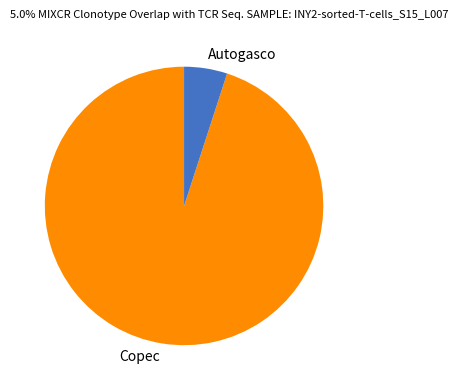

Is the sum of Autogasco and Copec greater than half?

Yes